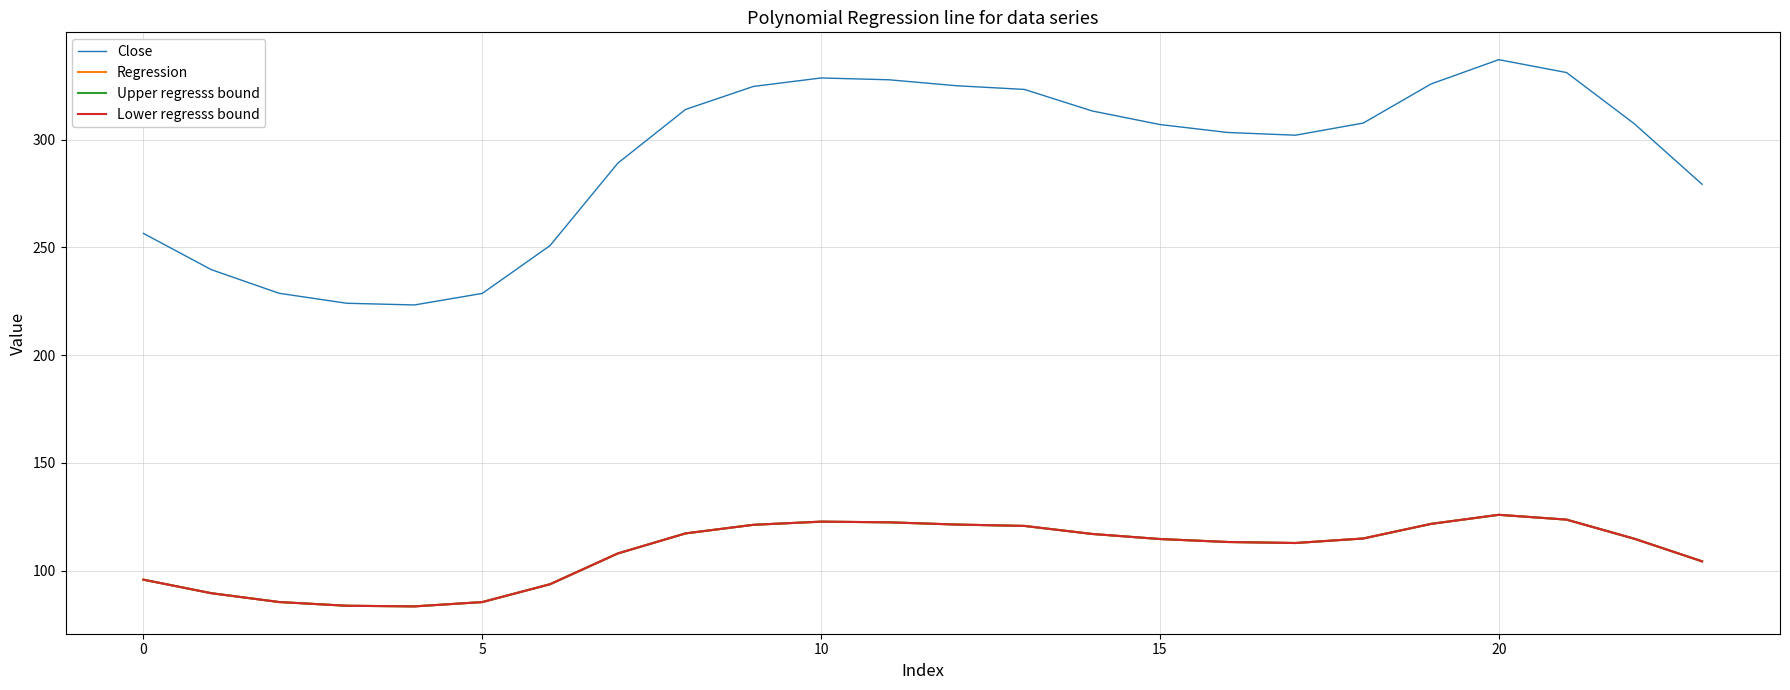

Is this an area chart (filled region under the line)?

No